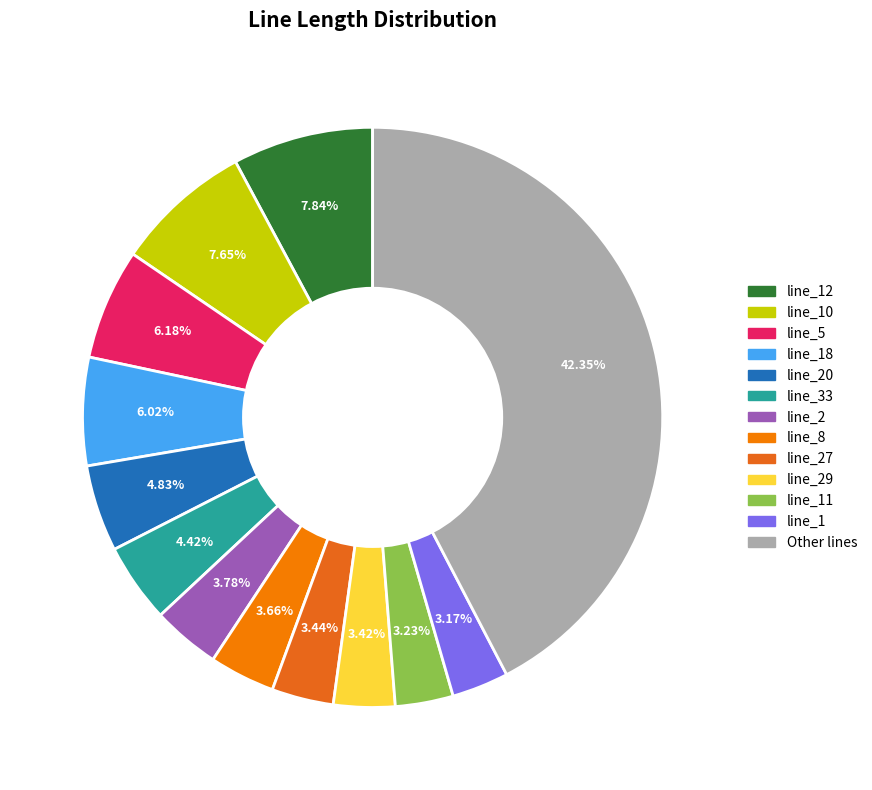

How many segments does this pie chart have?

13